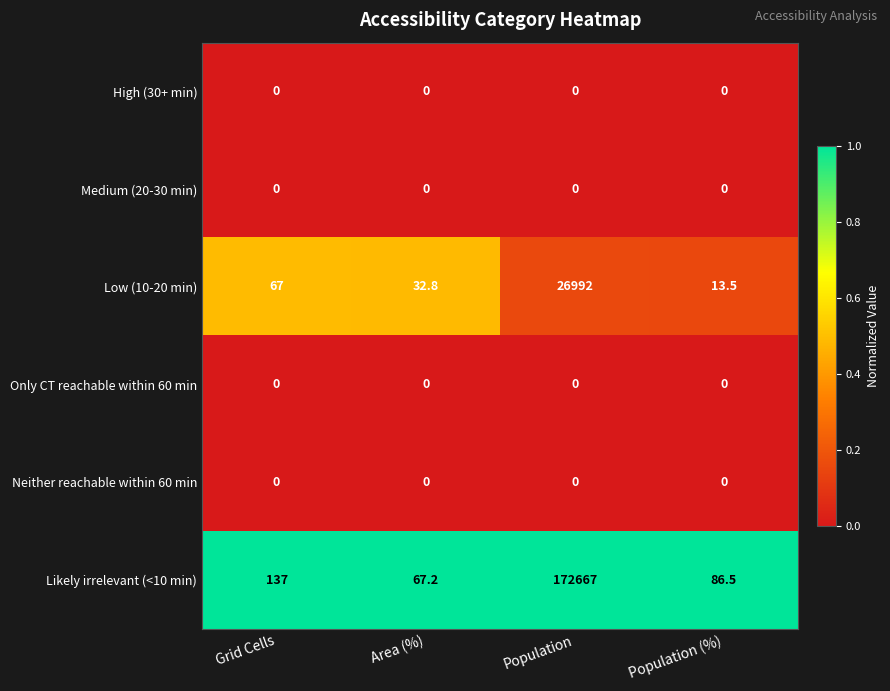

Between Grid Cells and Population, which series saw the biggest shift?

Likely irrelevant (<10 min)